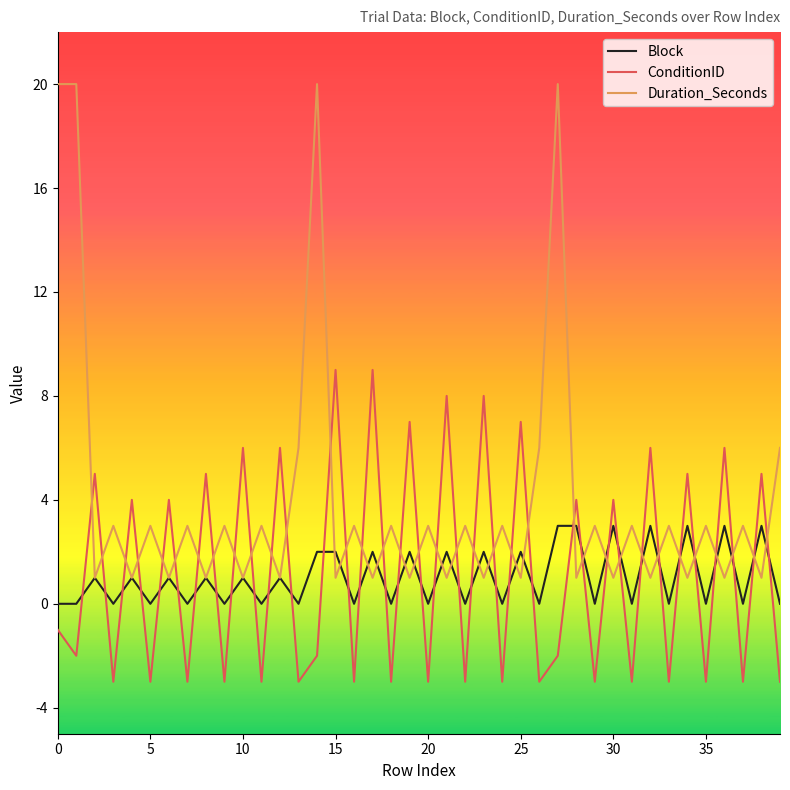

After their last crossing, which series has the higher values: ConditionID or Block?

Block